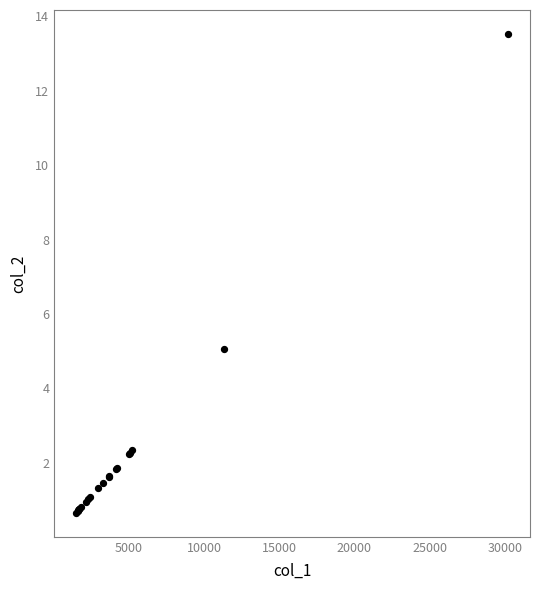

What Y value in the scatter plot is closest to 7?

5.1